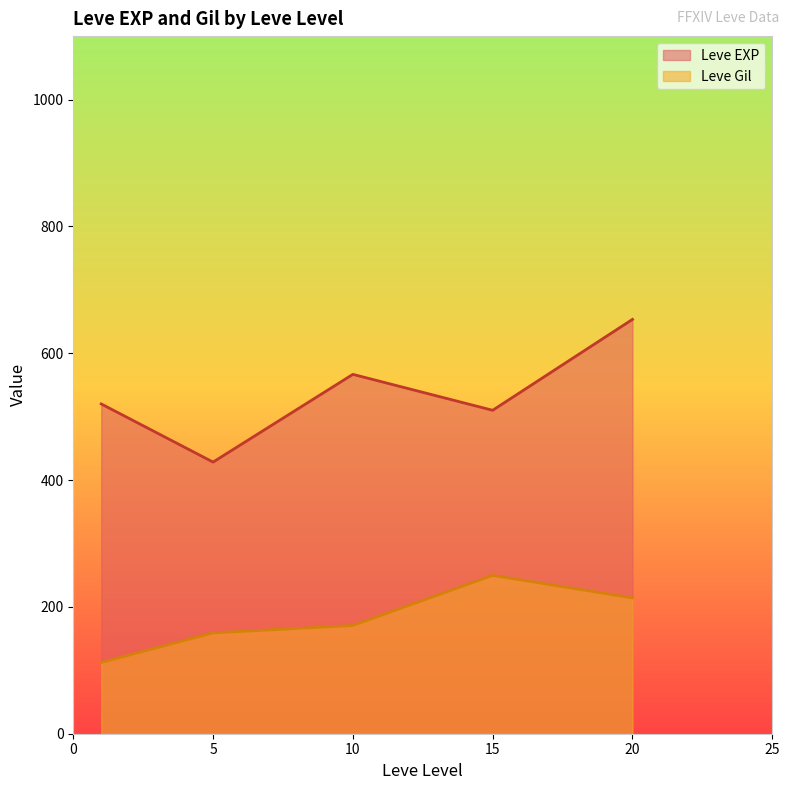

List the series in order of their overall mean, lowest first.

Leve Gil, Leve EXP